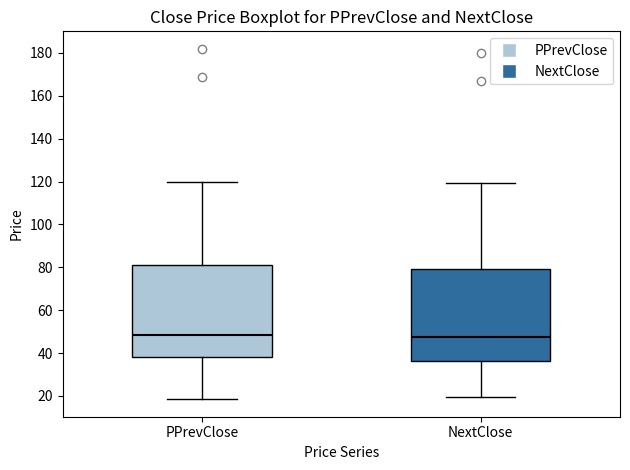

Reading left to right, transcribe this box plot: for each box, give where its median line is, the range the box spans, and where its two whiskers end, as read against the y-axis. The values are not printed on the chart, so give them approximately, as read against the axis.

PPrevClose: median 48, box 38 to 82, whiskers 18 to 120
NextClose: median 48, box 36 to 80, whiskers 20 to 120